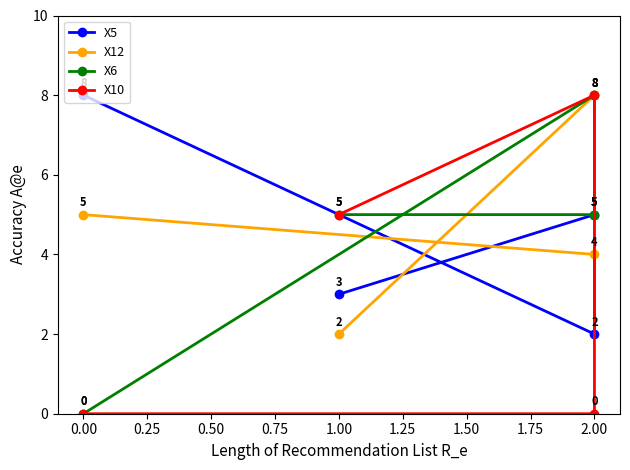

At 0.00, list the series in order from largest to smallest.

X5, X12, X6, X10